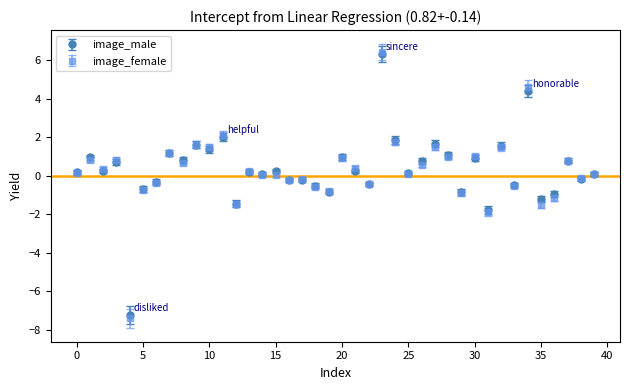

What is the value of the image_male point at the 23rd from the left?

-0.4